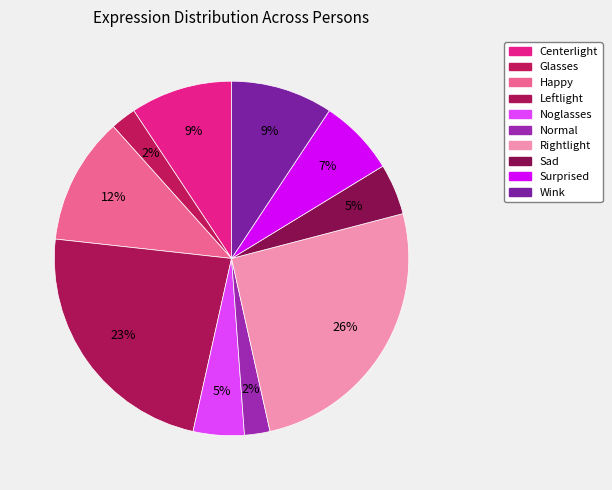

To the nearest percent, what portion does Sad represent?

5%